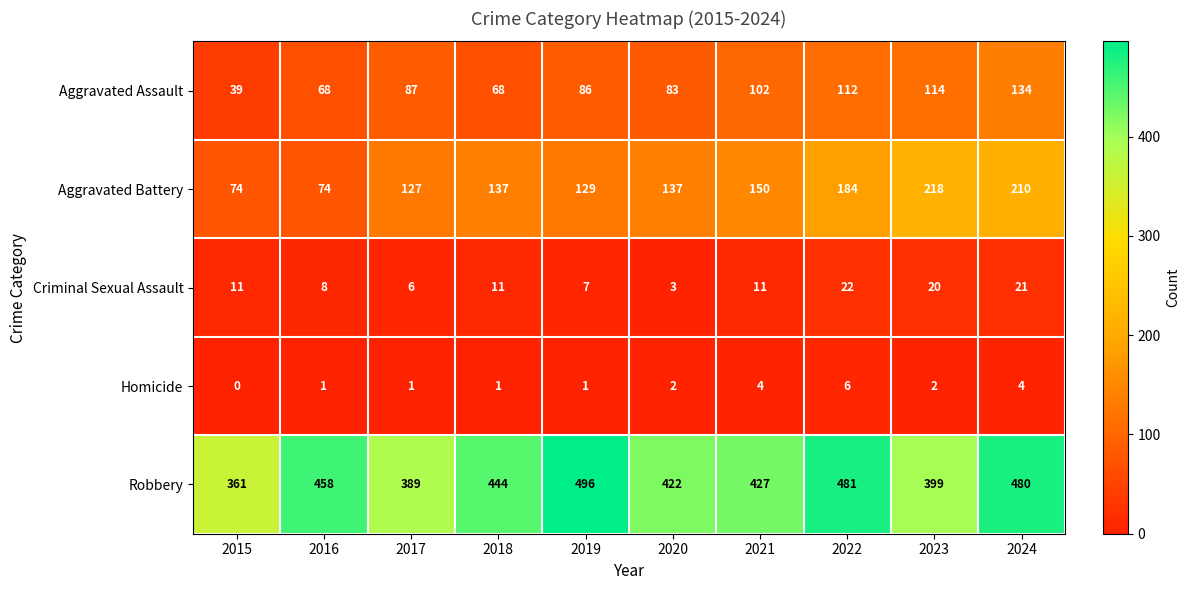

What is the difference between the Aggravated Assault values at 2018 and 2019?

18